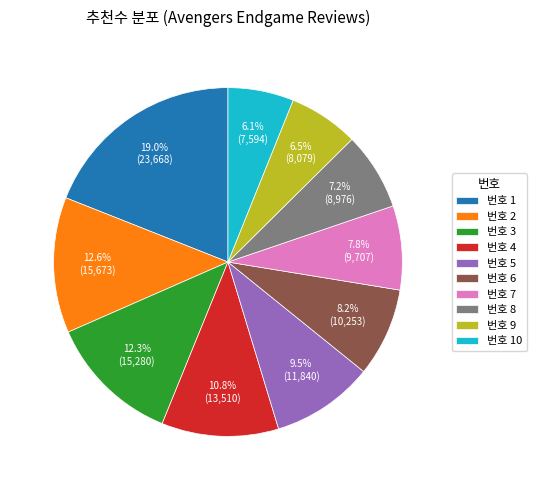

Is there any slice that represents more than half of the pie?

No